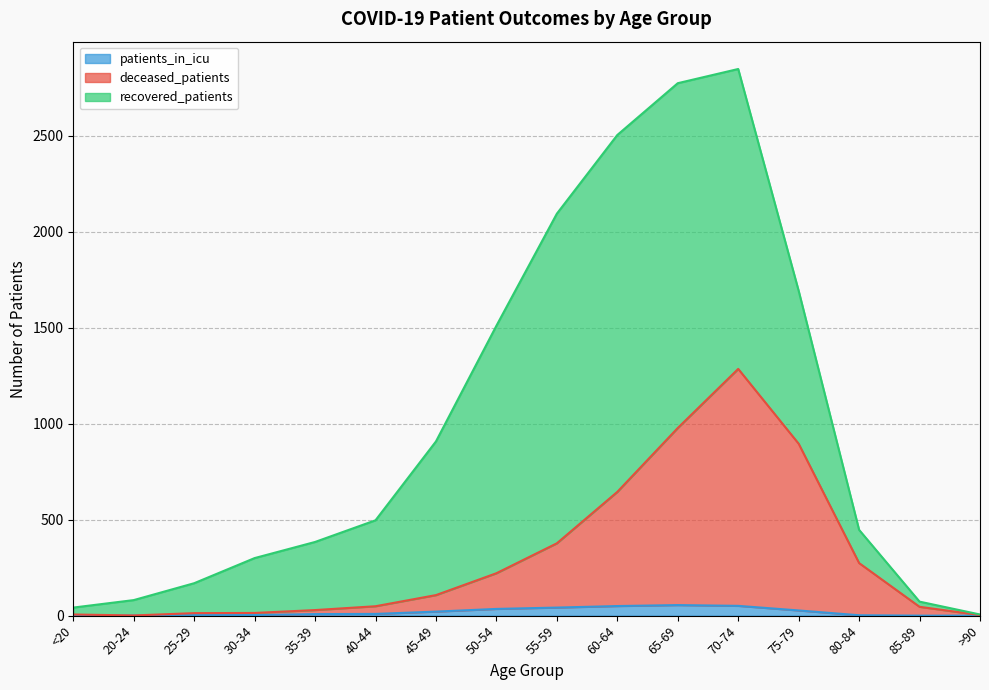

True or false: patients_in_icu and deceased_patients intersect in this chart.

False